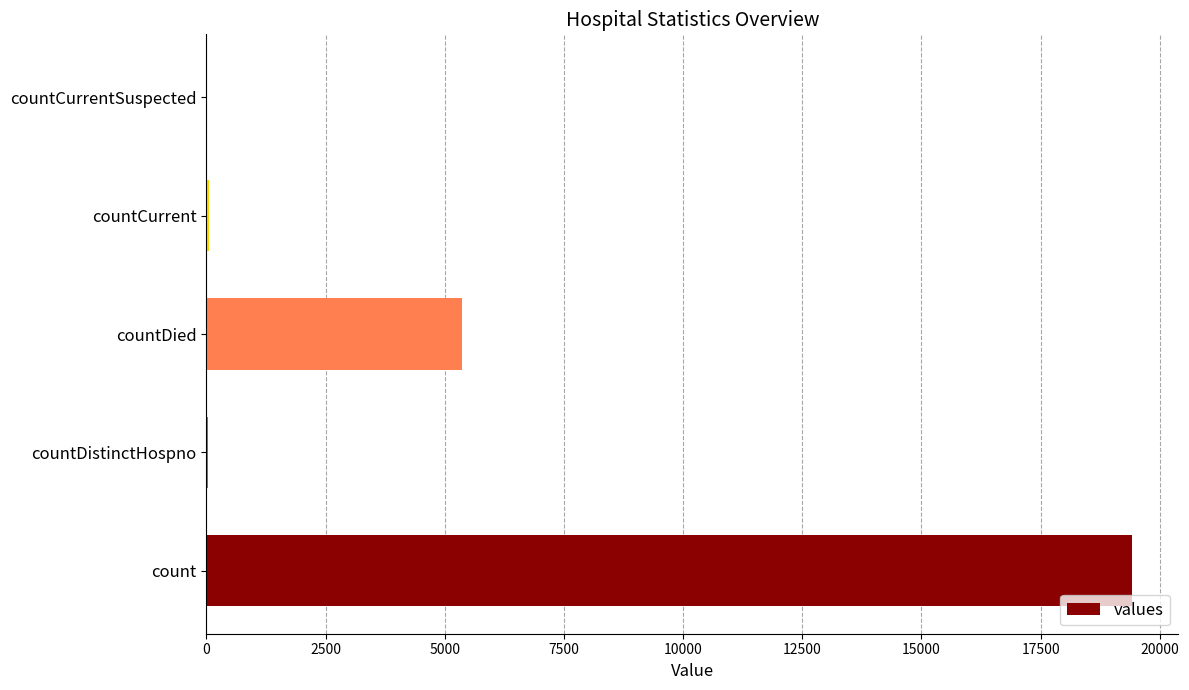

Are the bars grouped side by side (vs. stacked)?

No